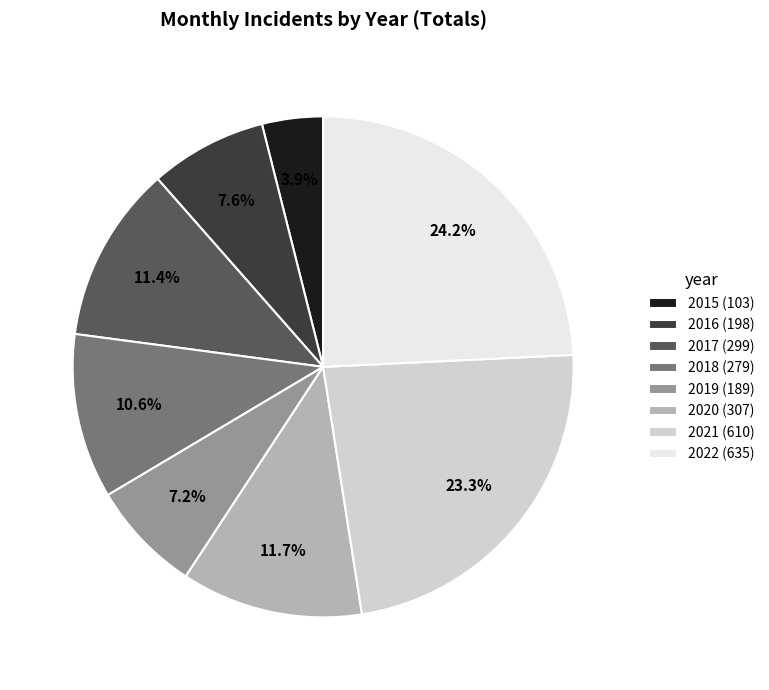

Count the number of slices in the pie.

8